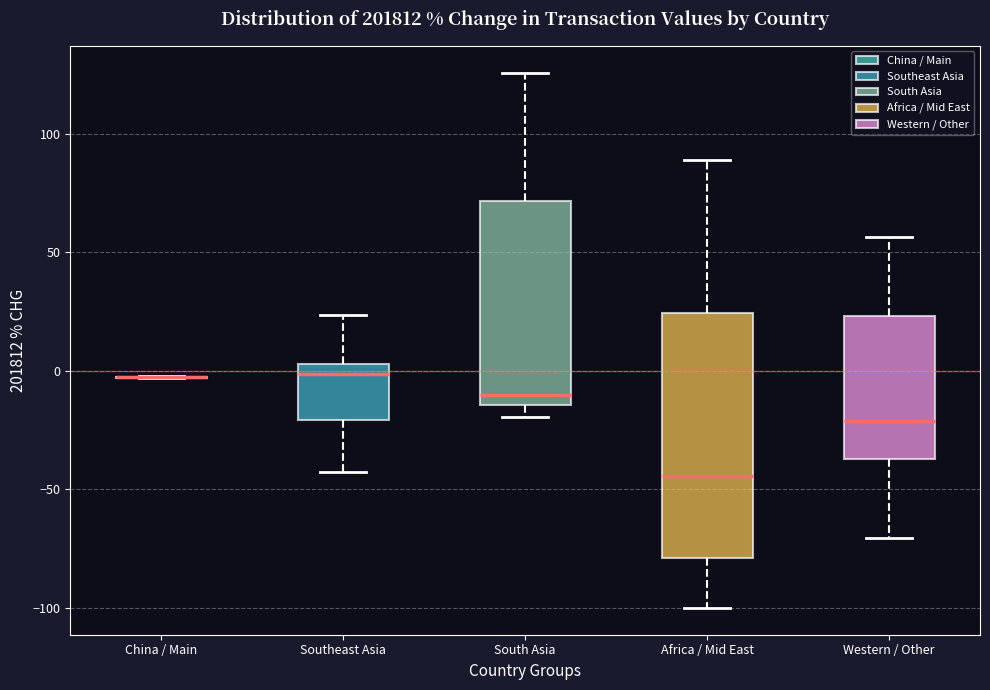

Reading left to right, transcribe this box plot: for each box, give where its median line is, the range the box spans, and where its two whiskers end, as read against the y-axis. The values are not printed on the chart, so give them approximately, as read against the axis.

China / Main: box collapsed to a line at -5, whiskers -5 to 0
Southeast Asia: median 0, box -20 to 5, whiskers -45 to 25
South Asia: median -10, box -15 to 70, whiskers -20 to 125
Africa / Mid East: median -45, box -80 to 25, whiskers -100 to 90
Western / Other: median -20, box -35 to 25, whiskers -70 to 55